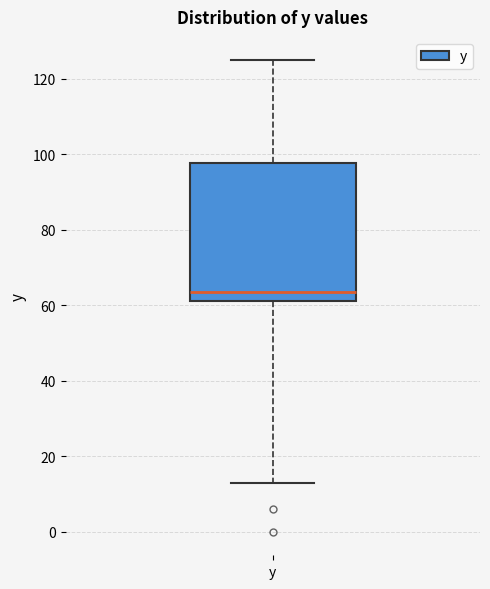

Transcribe this box plot: give where the median line is, the range the box spans, and where the two whiskers end, as read against the y-axis. The values are not printed on the chart, so give them approximately, as read against the axis.

median 64, box 60 to 98, whiskers 14 to 124